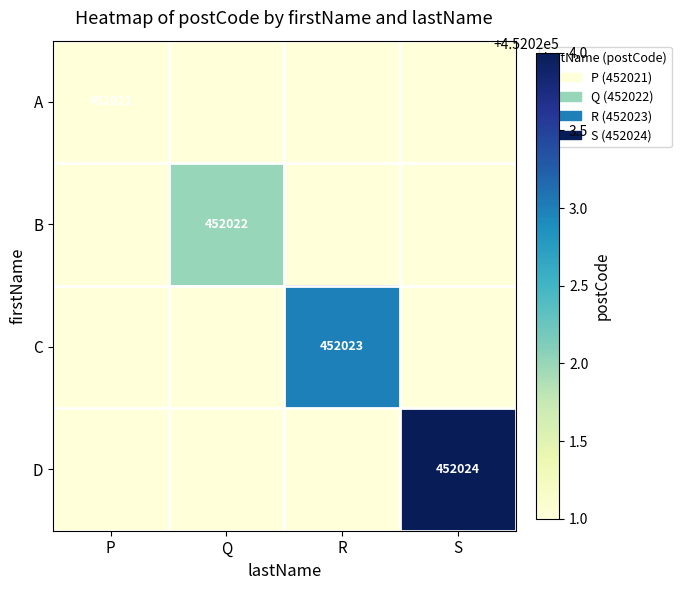

The value of A at P is 452021. True or false?

True